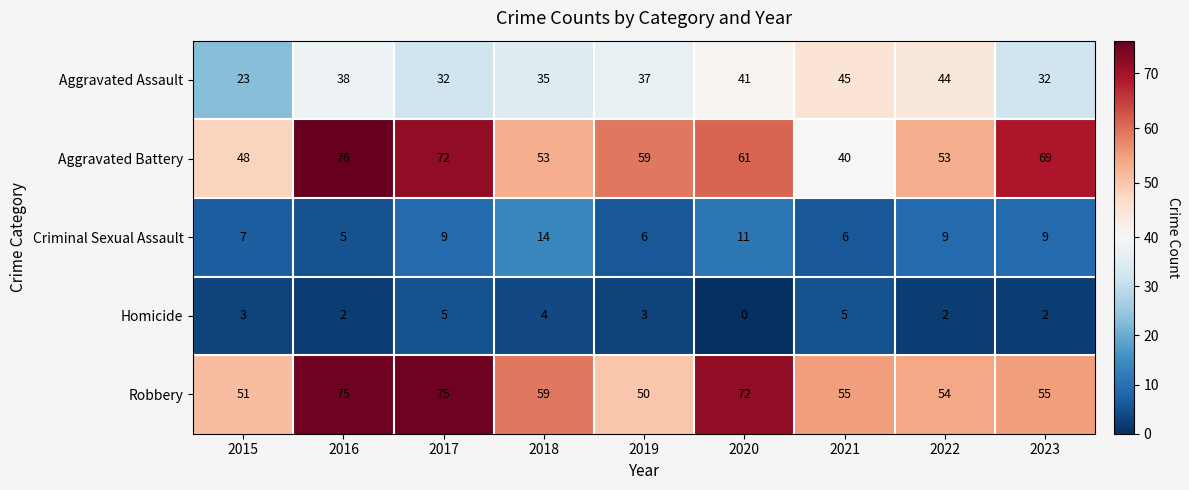

What is the difference between the Homicide values at 2016 and 2021?

3